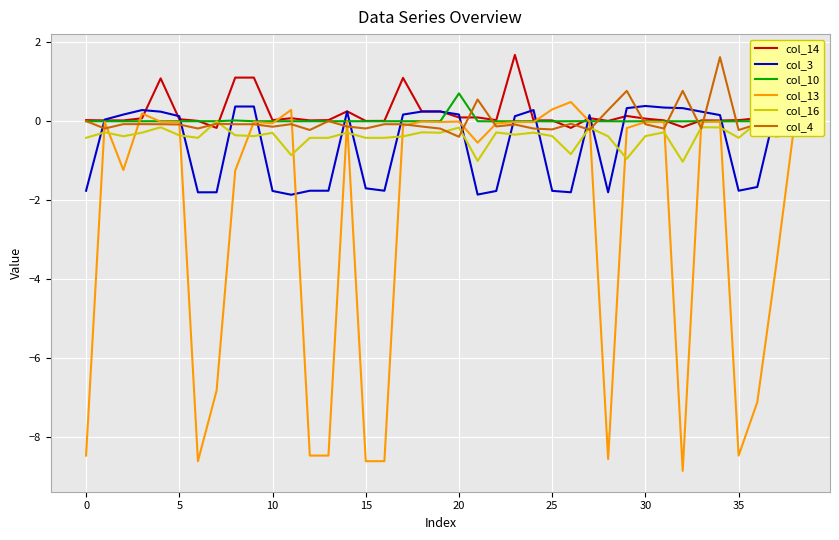

True or false: col_13 and col_16 intersect in this chart.

True